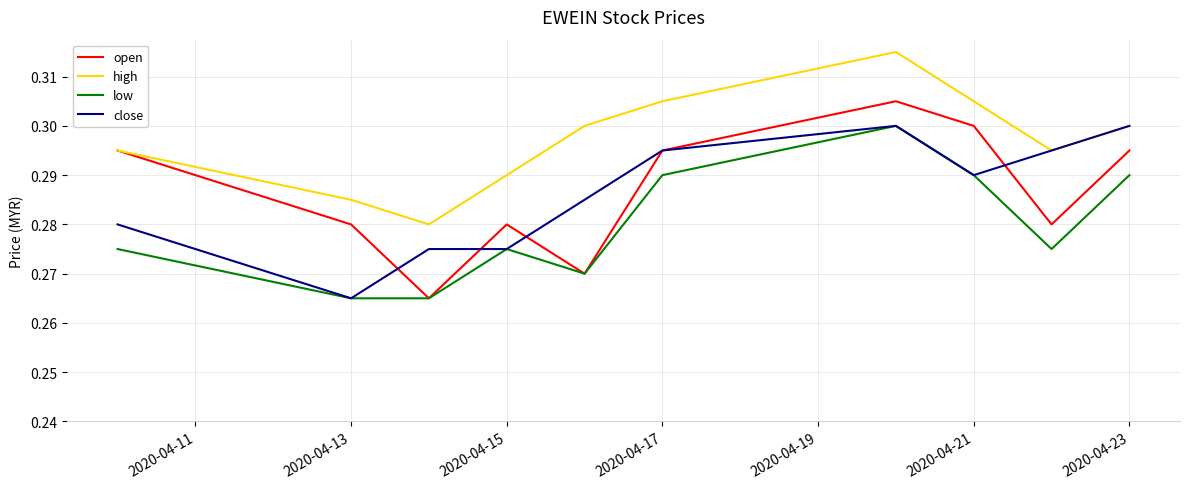

True or false: low and high cross at least once.

False